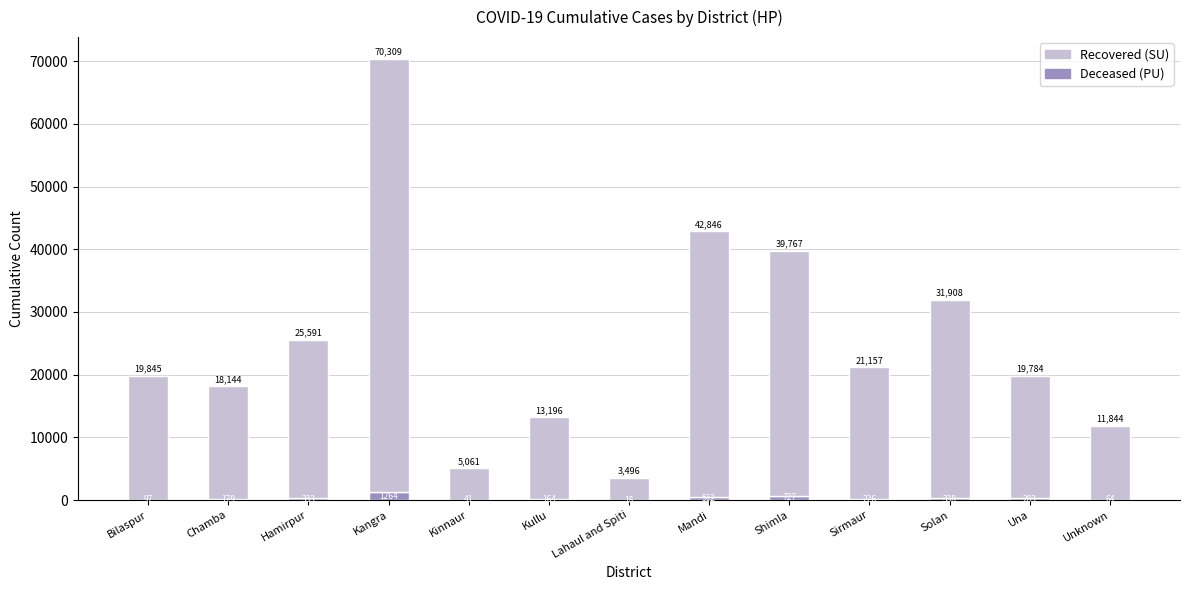

What value does the Deceased (PU) series have at Shimla?

727